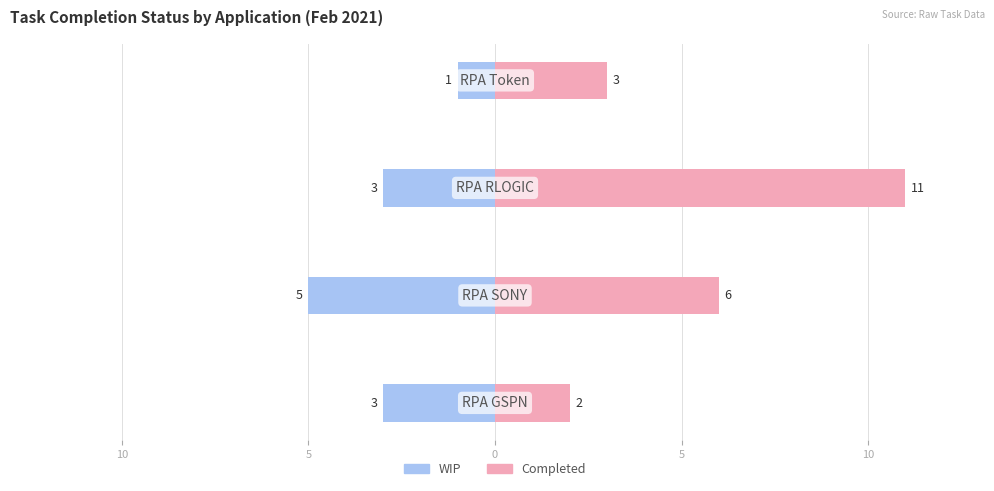

Does the chart contain stacked bars?

No